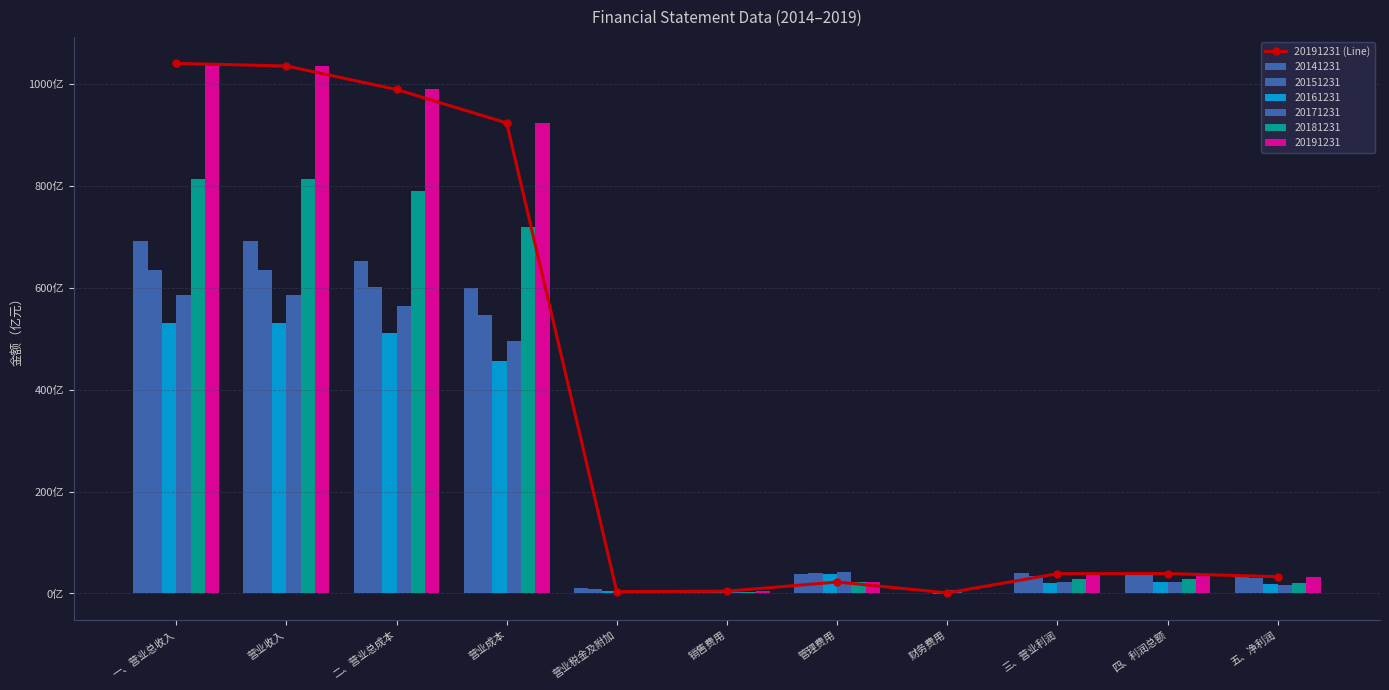

What is the sum of the values at 管理费用 and 营业税金及附加?

26.1